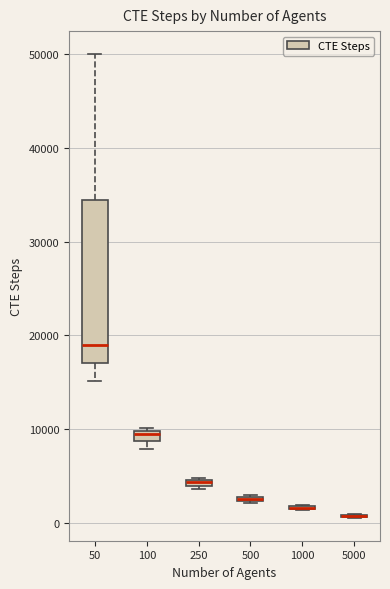

Comparing the boxes themselves (not the whiskers), which one is the tallest?

50